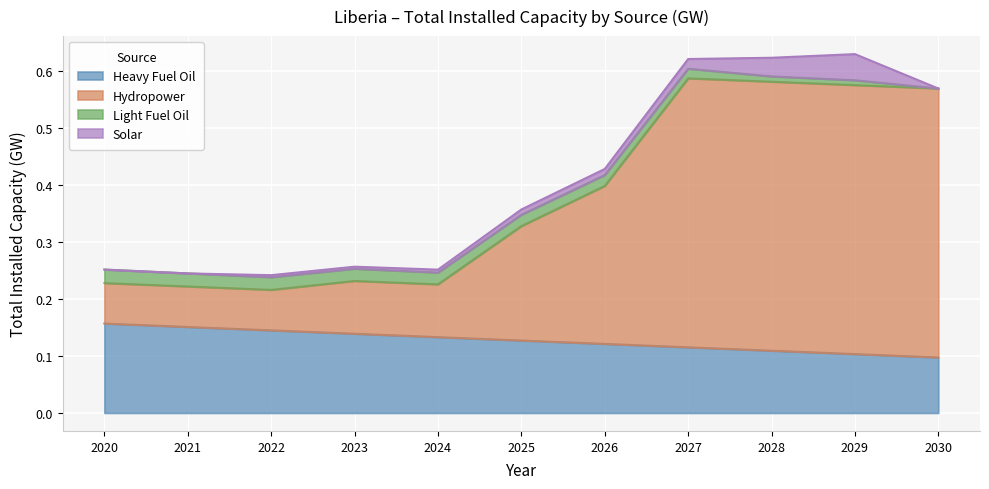

Is it true that Hydropower equals 0.1 at 2021?

False